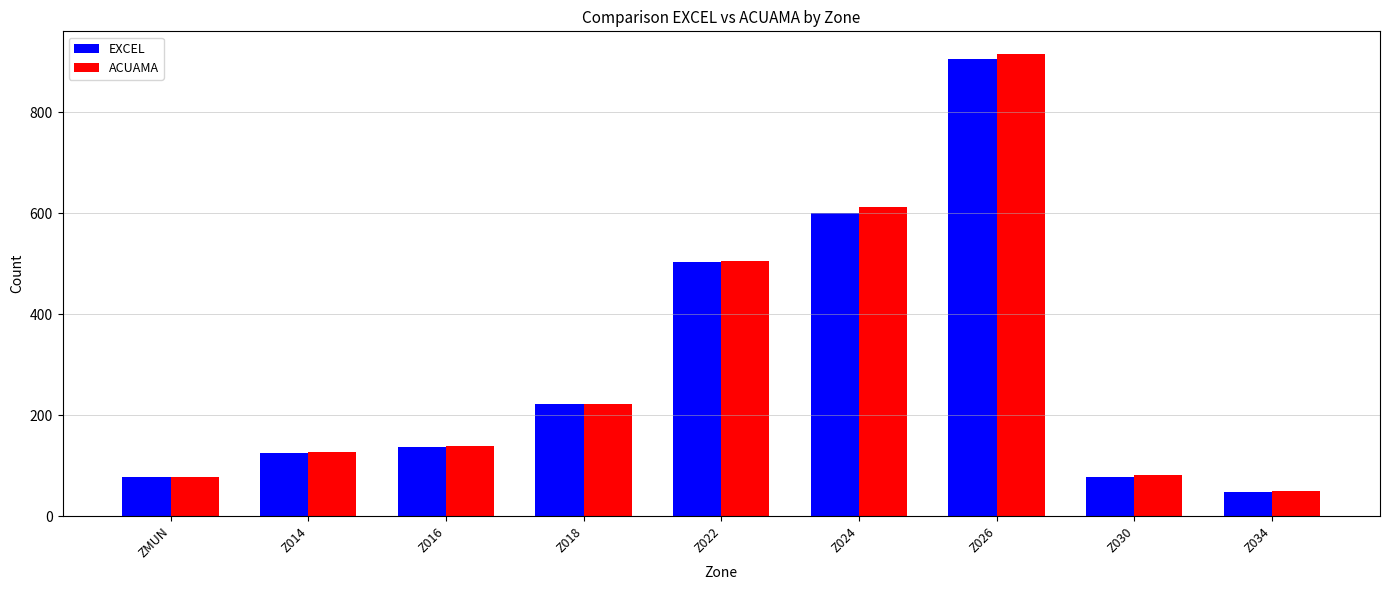

Read the ACUAMA value at Z030, to the nearest 100.

100